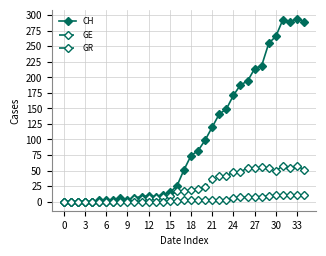

How many distinct data groups are displayed?

3